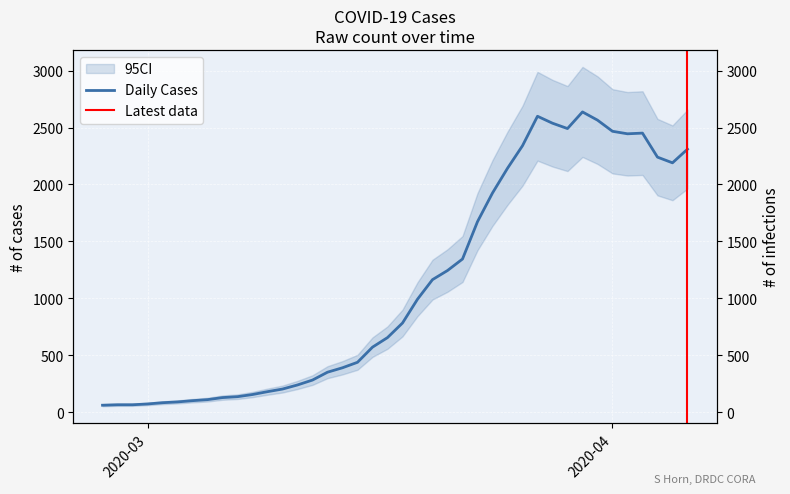

Rank the categories by value from highest to lowest.

2020-03-30, 2020-03-27, 2020-03-31, 2020-03-28, 2020-03-29, 2020-04-01, 2020-04-03, 2020-04-02, 2020-03-26, 2020-04-06, 2020-04-04, 2020-04-05, 2020-03-25, 2020-03-24, 2020-03-23, 2020-03-22, 2020-03-21, 2020-03-20, 2020-03-19, 2020-03-18, 2020-03-17, 2020-03-16, 2020-03-15, 2020-03-14, 2020-03-13, 2020-03-12, 2020-03-11, 2020-03-10, 2020-03-09, 2020-03-08, 2020-03-07, 2020-03-06, 2020-03-05, 2020-03-04, 2020-03-03, 2020-03-02, 2020-03-01, 2020-02-28, 2020-02-29, 2020-02-27